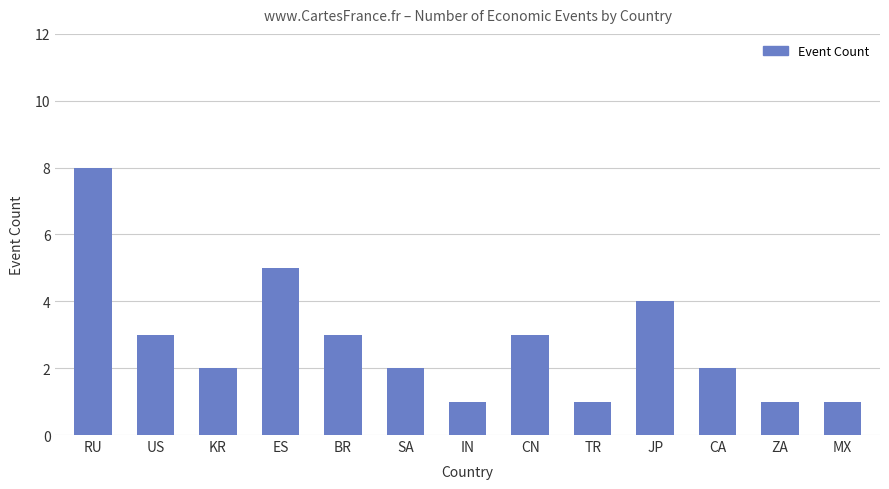

Approximately how many times larger is the value at TR compared to SA?

0.5